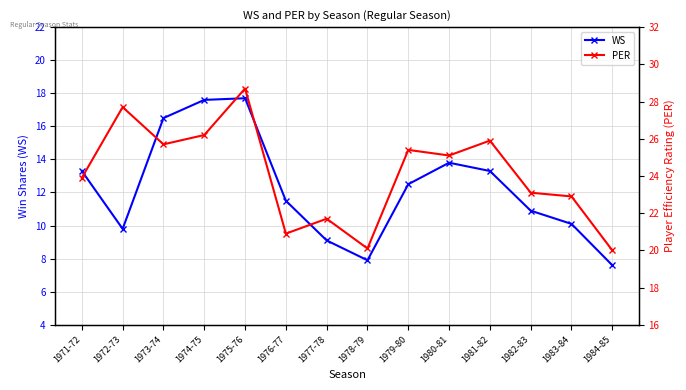

How many lines are shown in the chart?

2